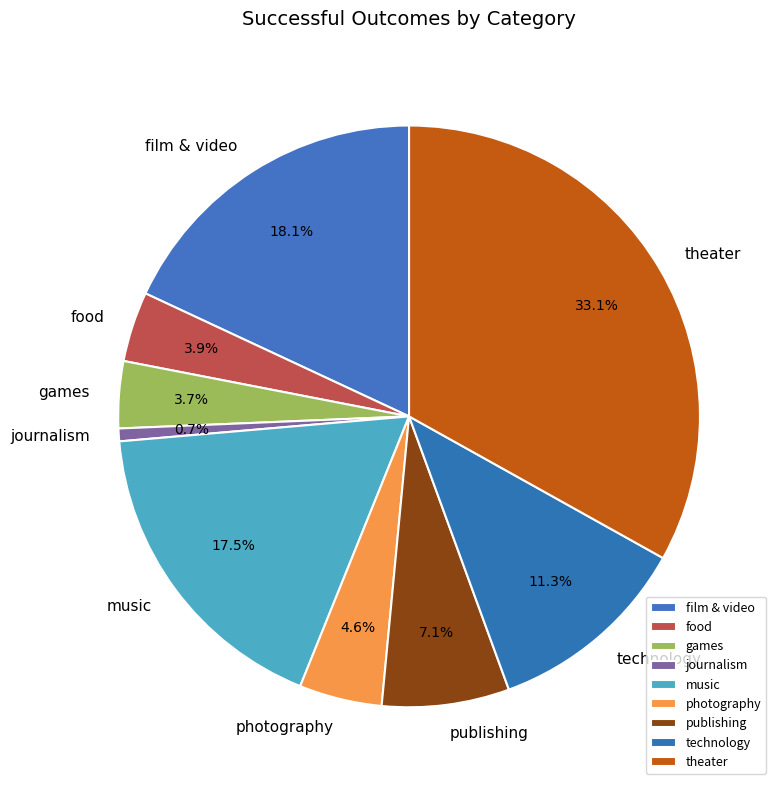

True or false: food accounts for 4% of the total.

True